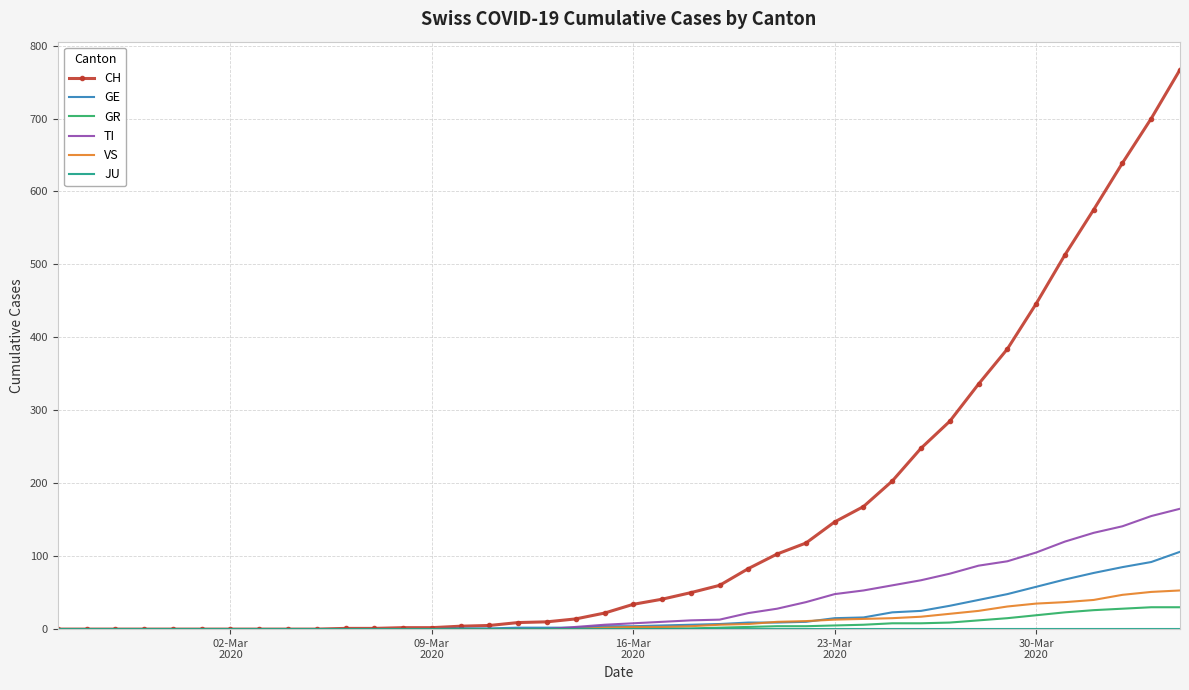

Which series has the widest spread of values?

CH